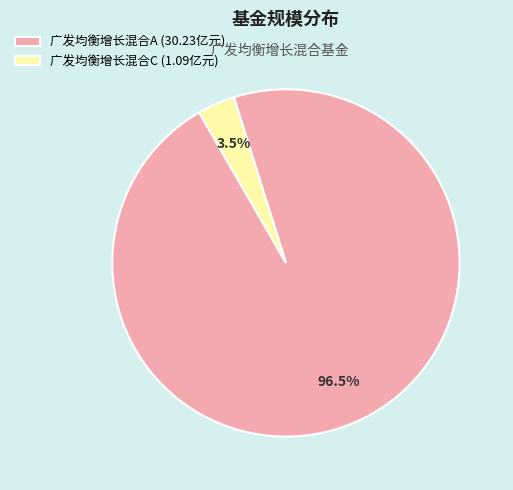

Count the number of slices in the pie.

2